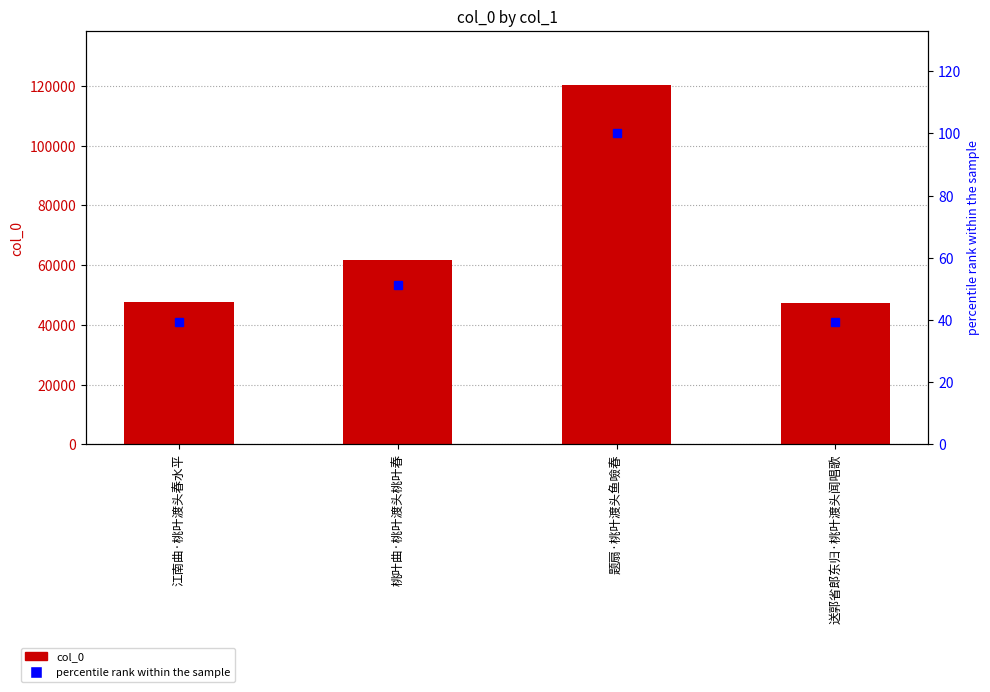

Rank the series by their average value, from highest to lowest.

col_0, percentile rank within the sample